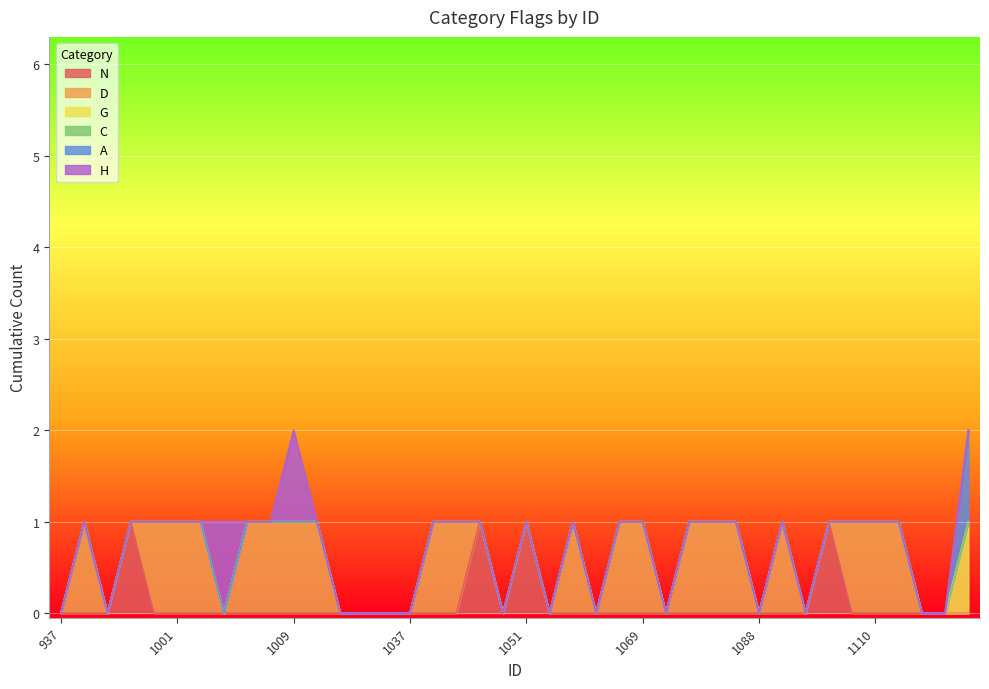

Reading right to left, list all the values displayed in this chart.

N: 0	0	0	0	0	0	1	0	0	0	0	0	0	0	0	0	0	0	0	1	0	1	0	0	0	0	0	0	0	0	0	0	0	0	0	0	1	0	0	0
D: 0	0	0	1	1	1	0	0	1	0	1	1	1	0	1	1	0	1	0	0	0	0	1	1	0	0	0	0	1	1	1	1	0	1	1	1	0	0	1	0
G: 1	0	0	0	0	0	0	0	0	0	0	0	0	0	0	0	0	0	0	0	0	0	0	0	0	0	0	0	0	0	0	0	0	0	0	0	0	0	0	0
C: 0	0	0	0	0	0	0	0	0	0	0	0	0	0	0	0	0	0	0	0	0	0	0	0	0	0	0	0	0	0	0	0	0	0	0	0	0	0	0	0
A: 1	0	0	0	0	0	0	0	0	0	0	0	0	0	0	0	0	0	0	0	0	0	0	0	0	0	0	0	0	0	0	0	0	0	0	0	0	0	0	0
H: 0	0	0	0	0	0	0	0	0	0	0	0	0	0	0	0	0	0	0	0	0	0	0	0	0	0	0	0	0	1	0	0	1	0	0	0	0	0	0	0